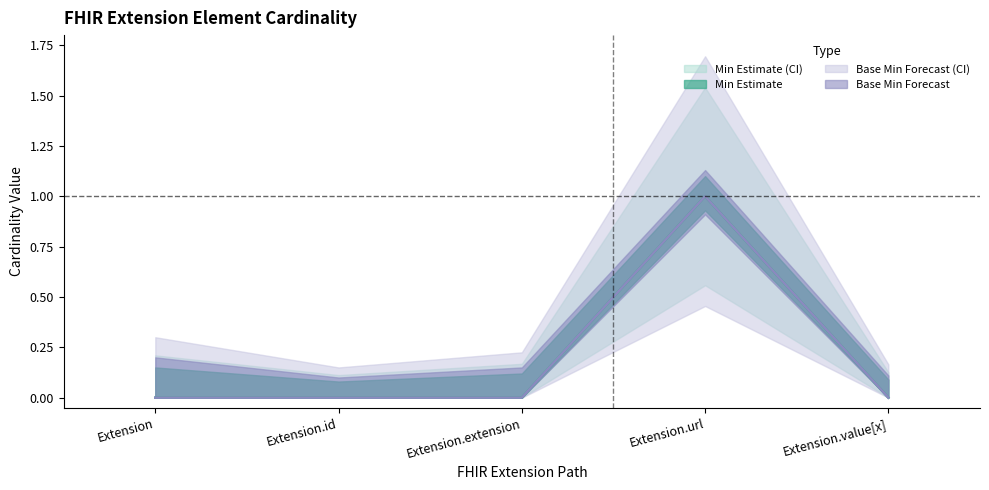

How many positive values does the Base Min series have?

1